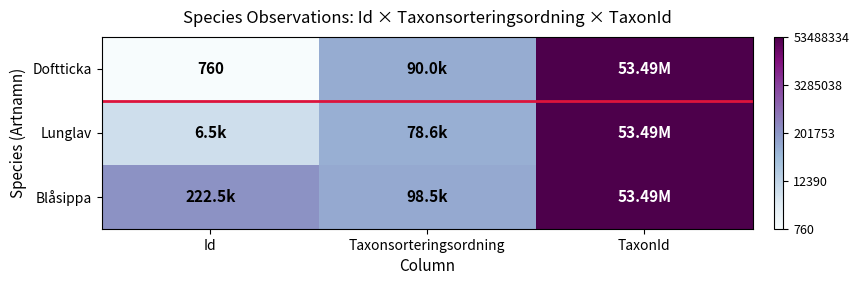

True or false: Doftticka has a value of 30.5 at TaxonId.

False